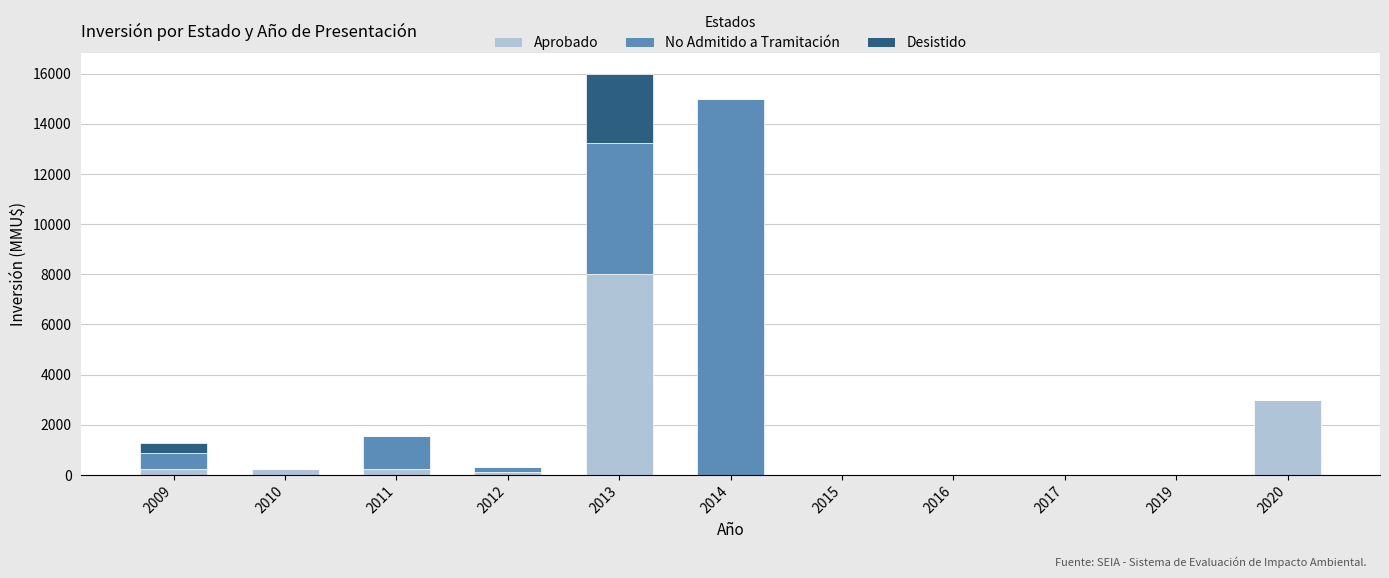

What is the total value across all series at 2014?

15000